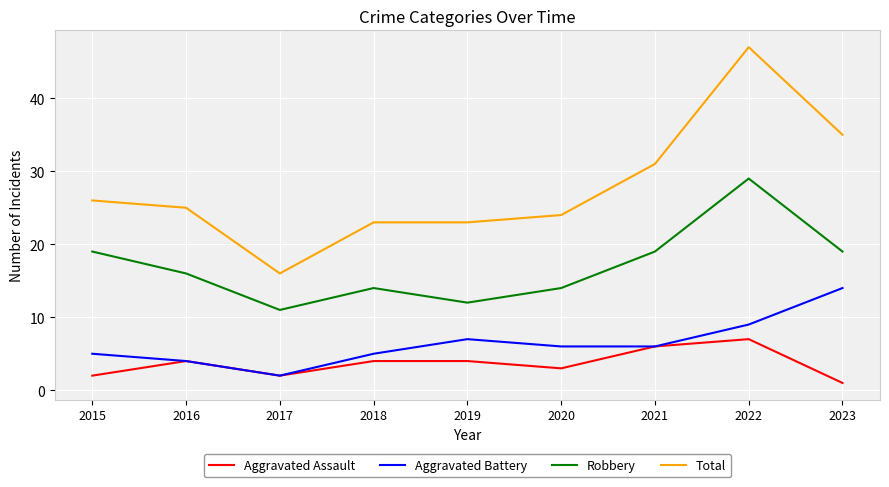

What is the spread (max minus min) of values at 2018?

19